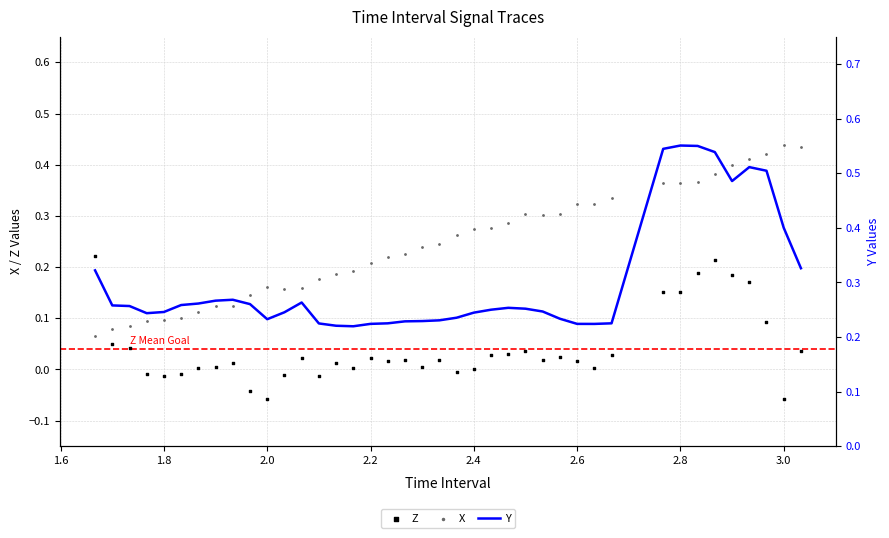

Which series has the widest spread of Y values?

X